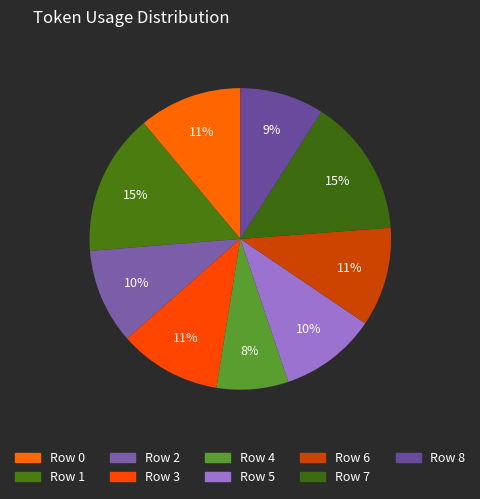

To the nearest percent, what is the average slice percentage?

11%